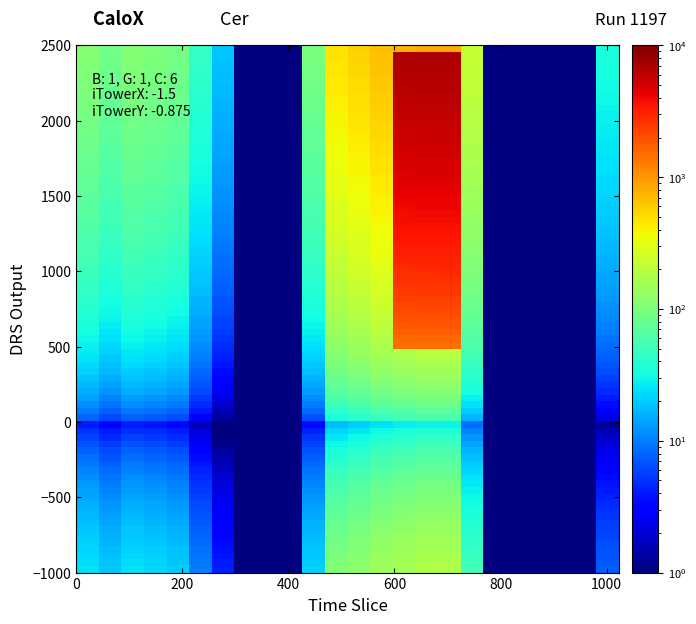

At how many categories does at least one series exceed 459?

6